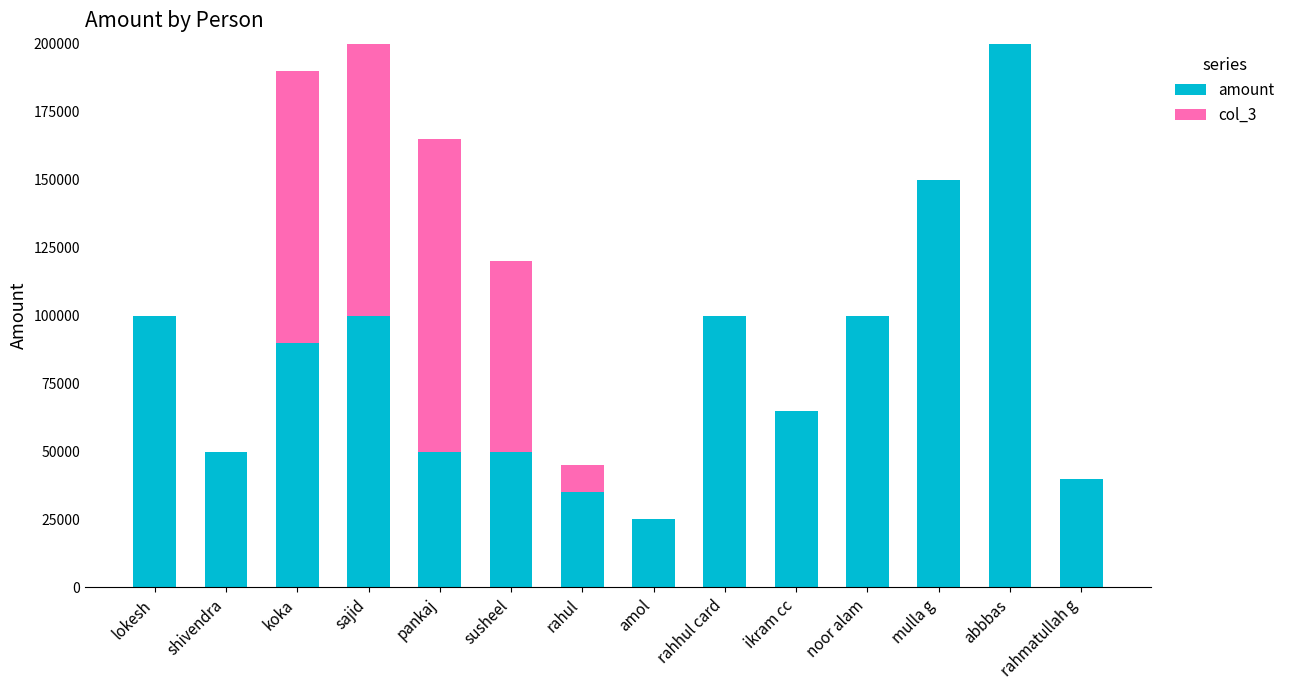

What is the sum of the amount values at mulla g and noor alam?

250000